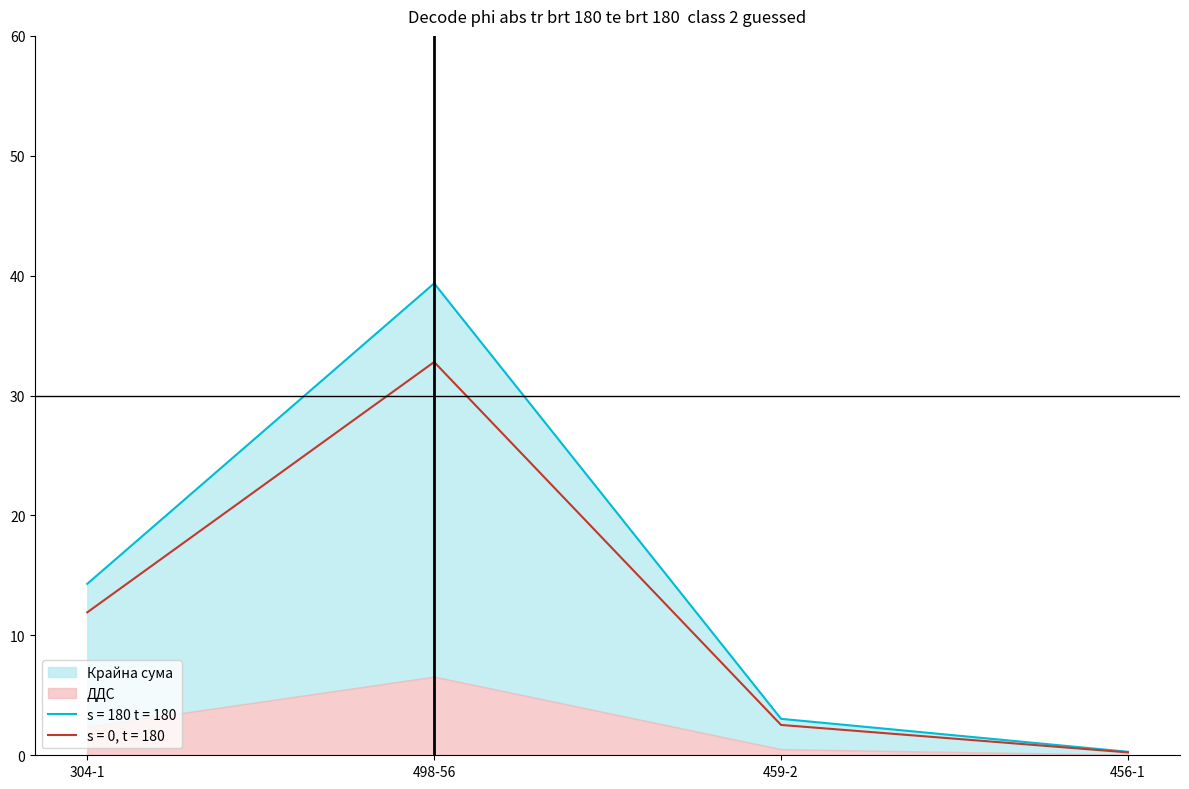

What is the value of the ДДС point at the 1st from the left?

14.3